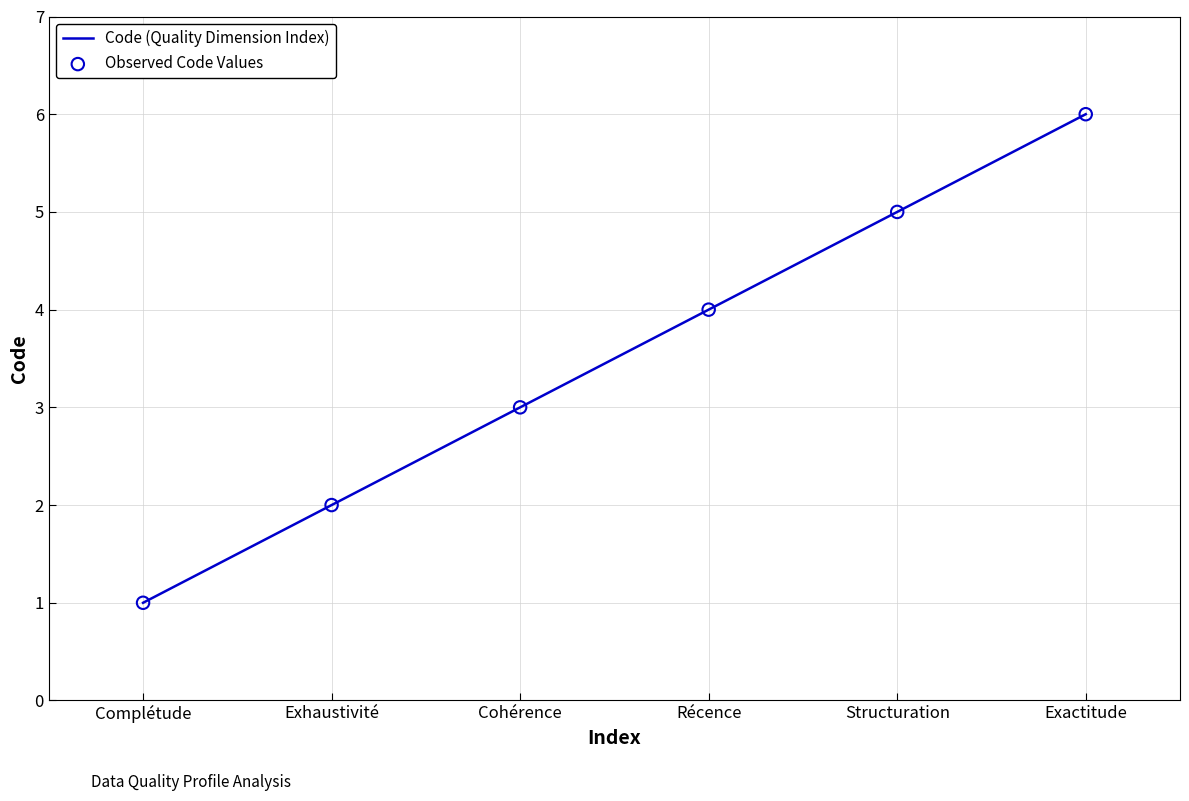

True or false: the data has more than 0 interior local peaks.

False